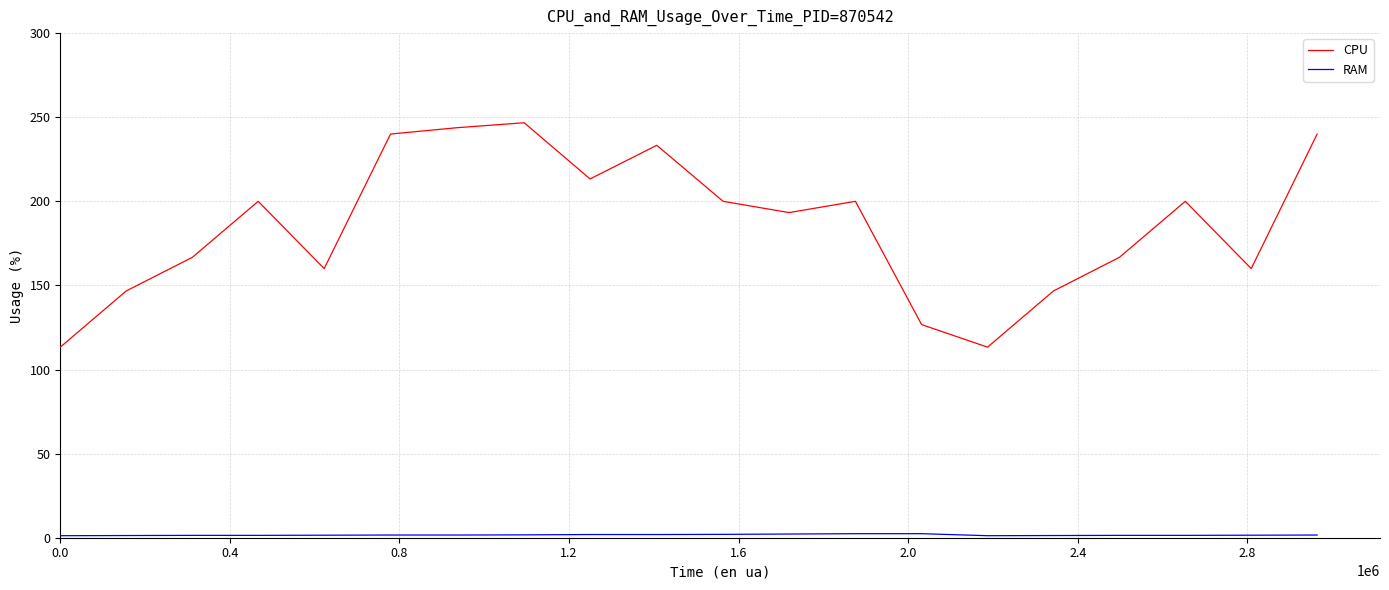

At how many categories does at least one series exceed 31?

20